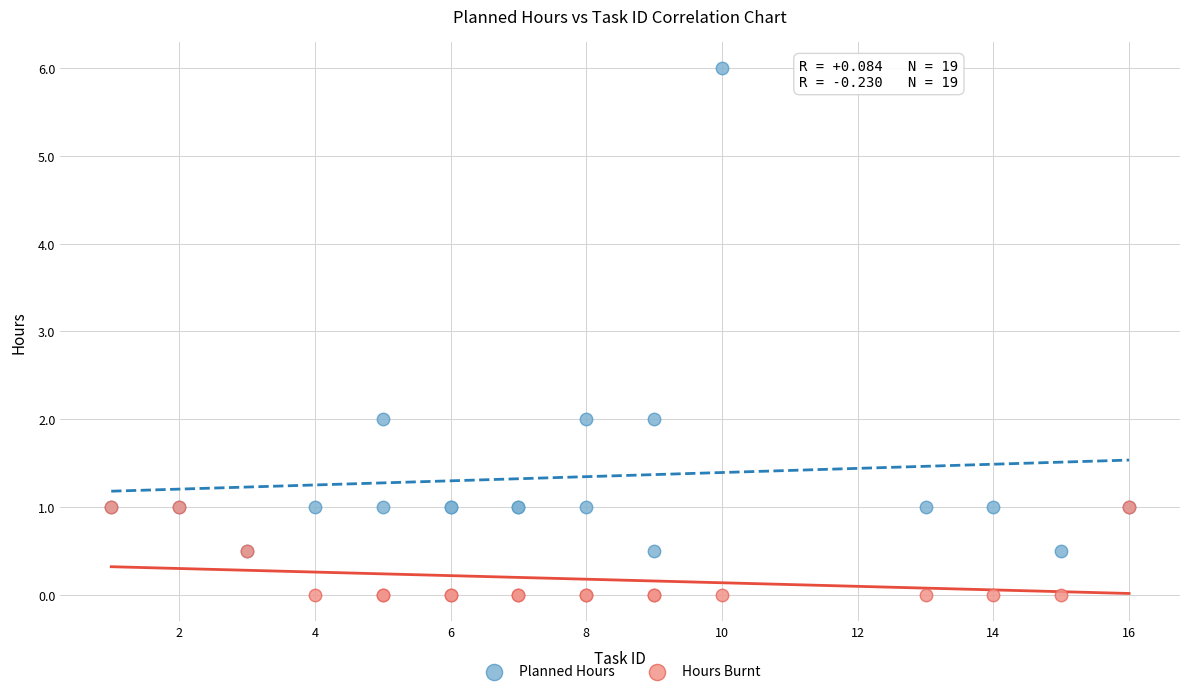

Which series contains the lowest Y value?

Hours Burnt